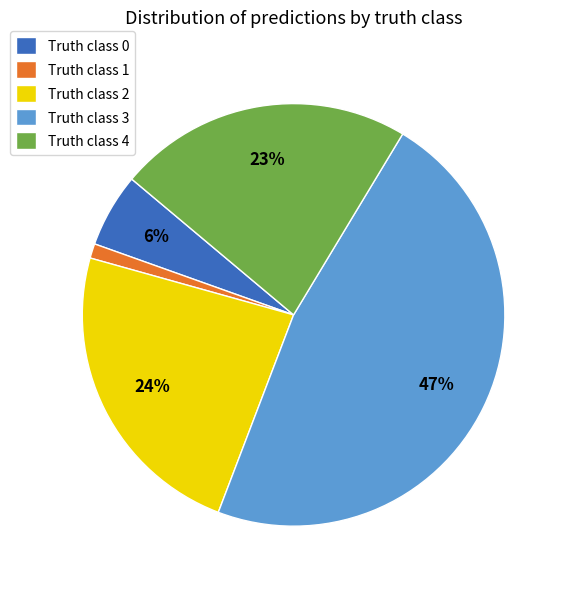

What is the smallest slice in the pie chart?

Truth class 1